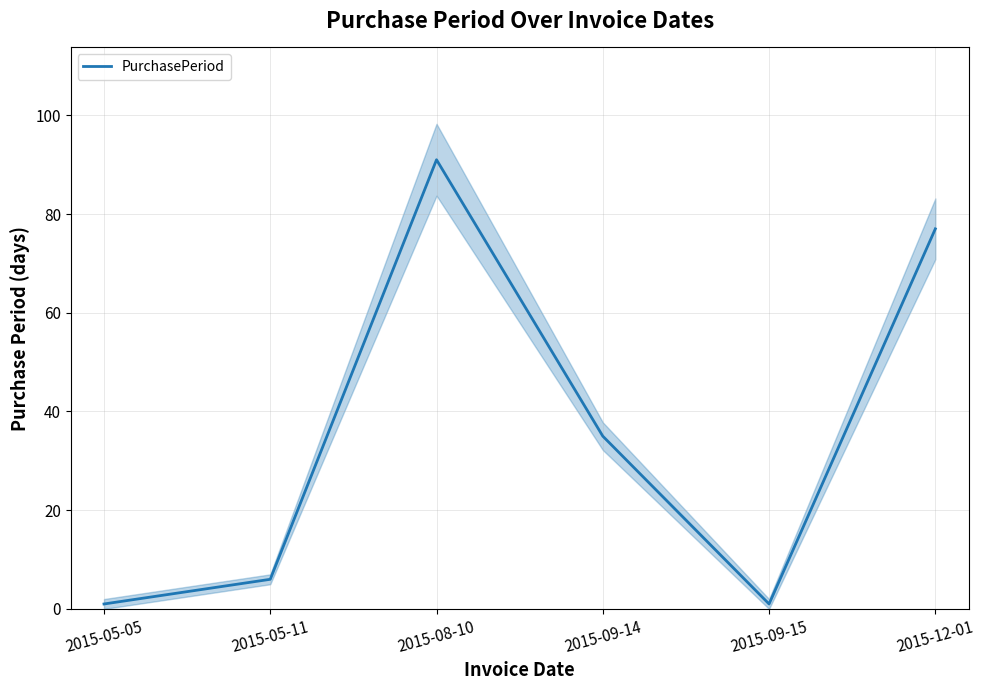

Reading right to left, extract all data points from this chart.

2015-12-01=77	2015-09-15=1	2015-09-14=35	2015-08-10=91	2015-05-11=6	2015-05-05=1